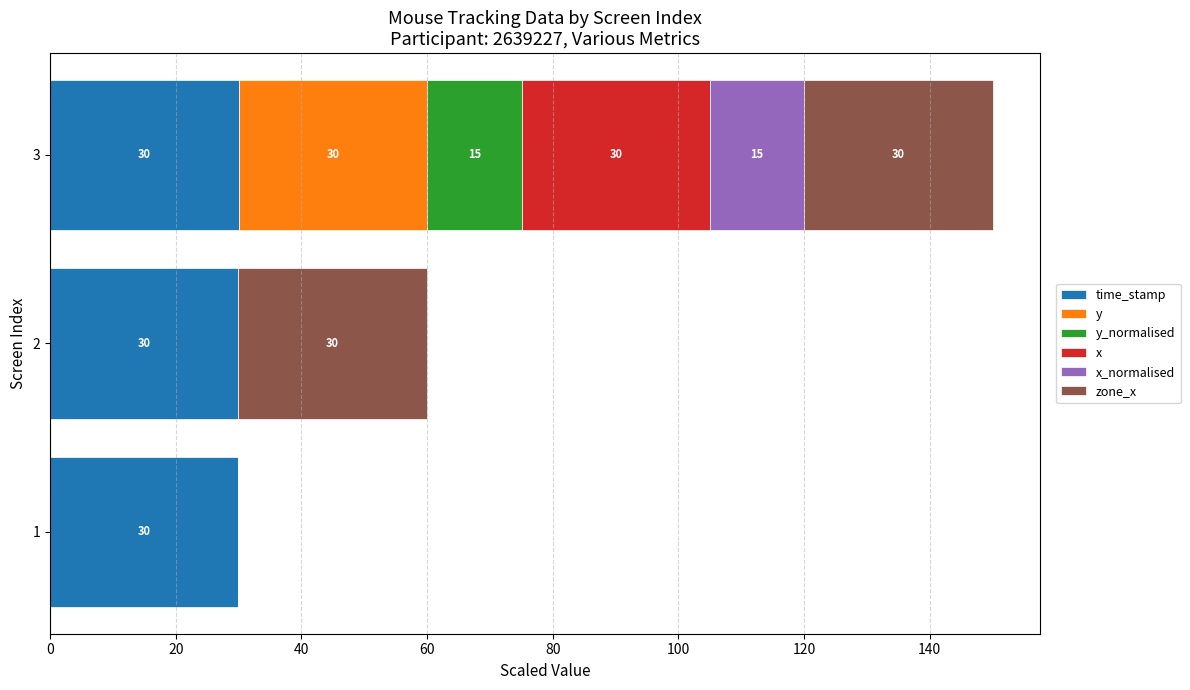

What is the total value across all series at 2?

60.0